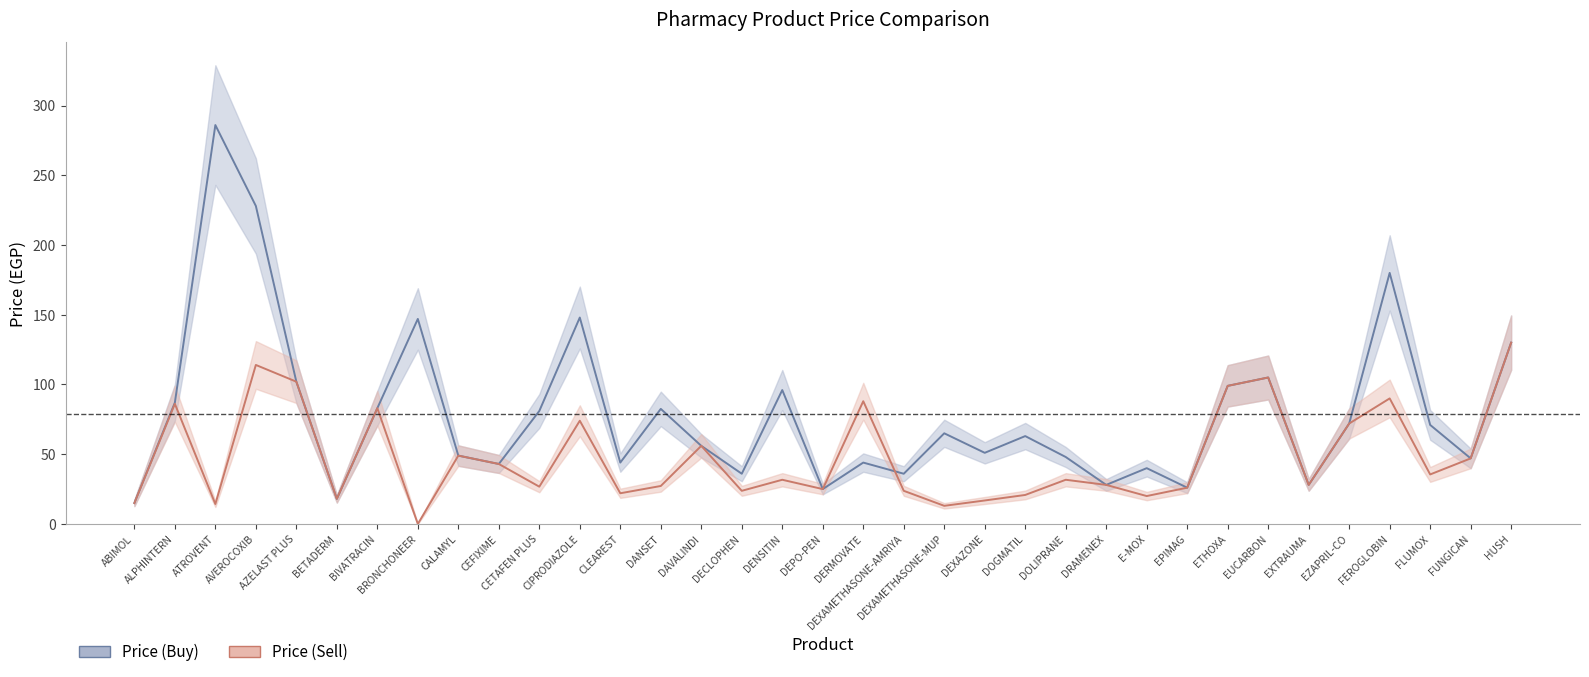

Does the chart display data point markers on the line(s)?

No